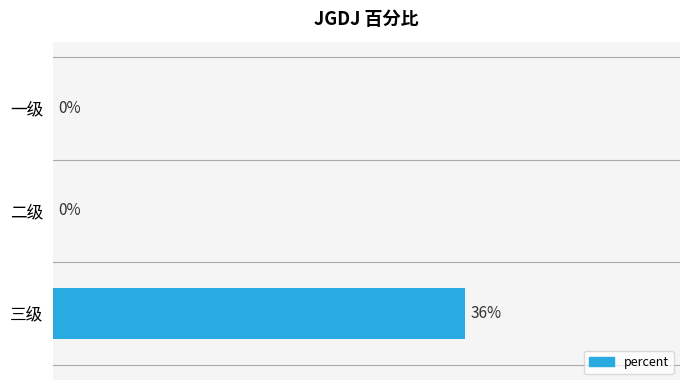

How many values exceed 0?

1